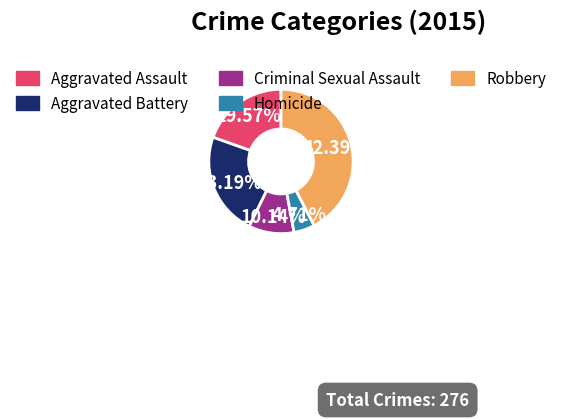

Which category has the biggest portion of the pie?

Robbery